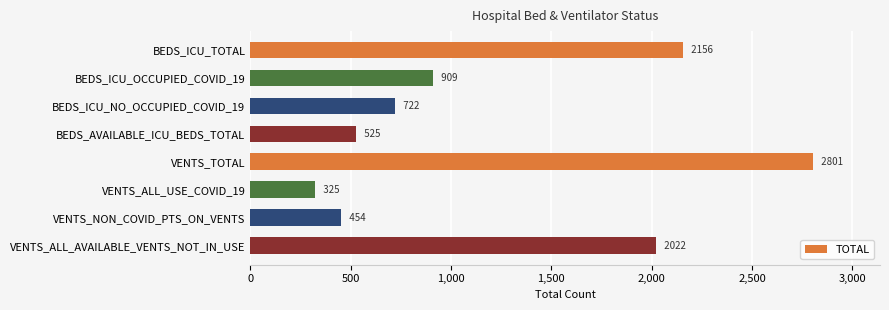

What is the sum of all values?

9914